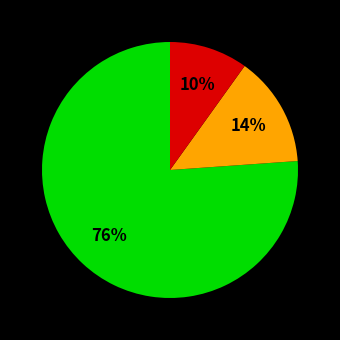

Is there a majority slice in this chart?

Yes